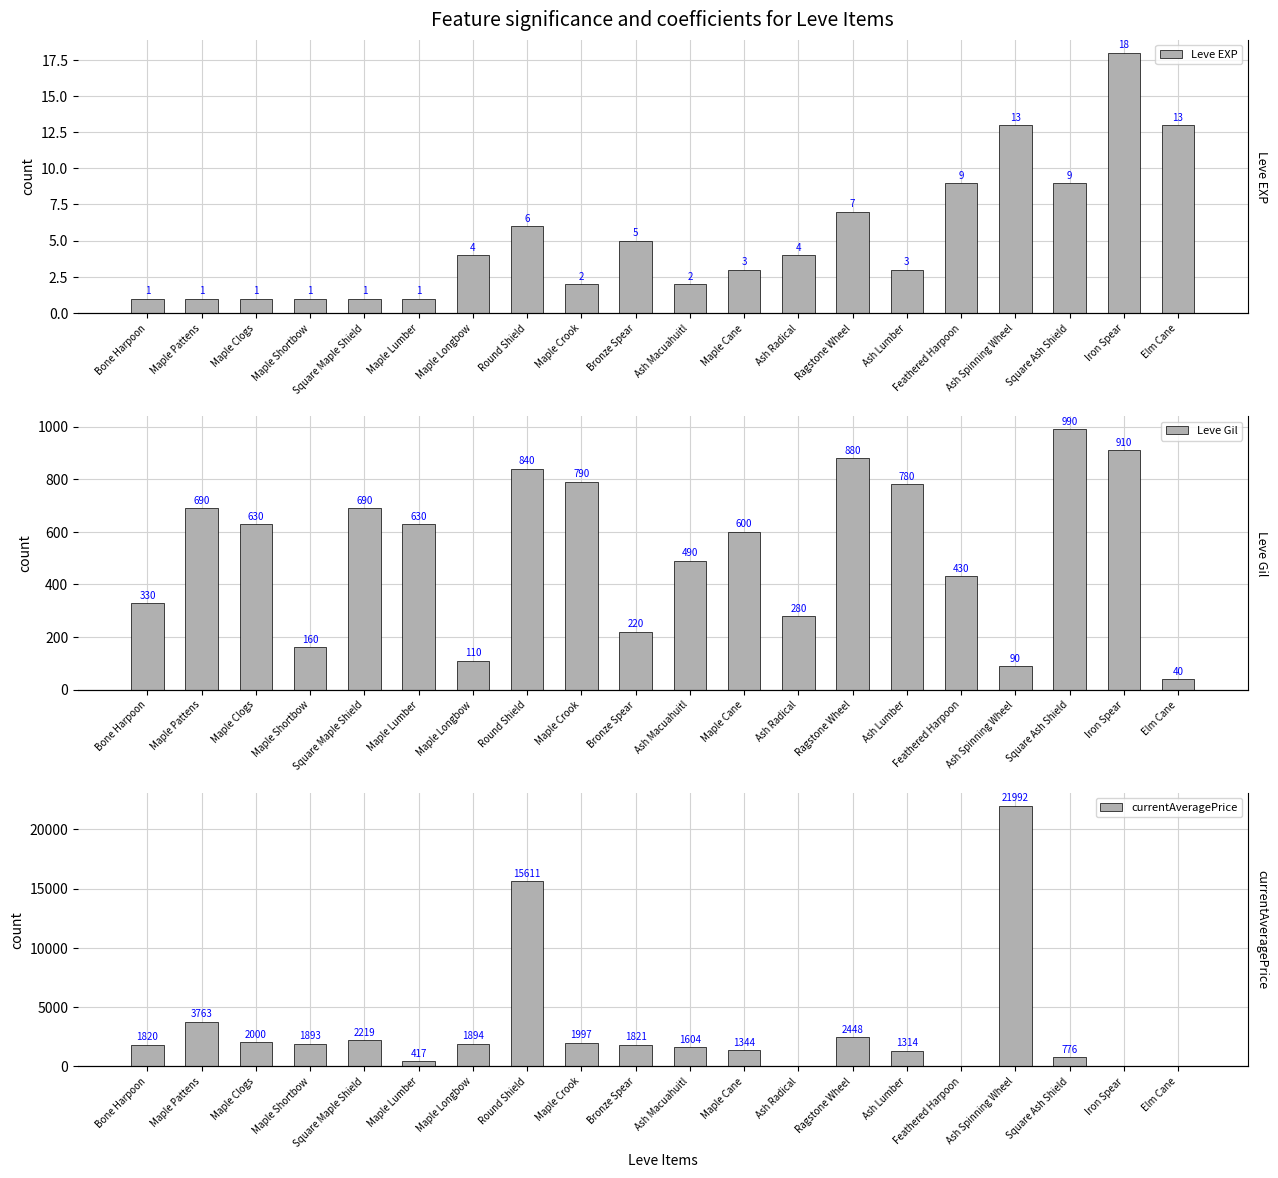

What are all the series names shown in the legend?

Leve EXP, Leve Gil, currentAveragePrice